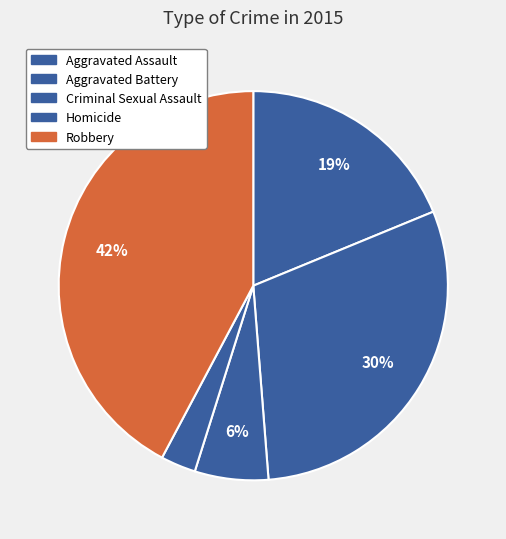

To the nearest percent, what percentage of the pie is Criminal Sexual Assault?

6%